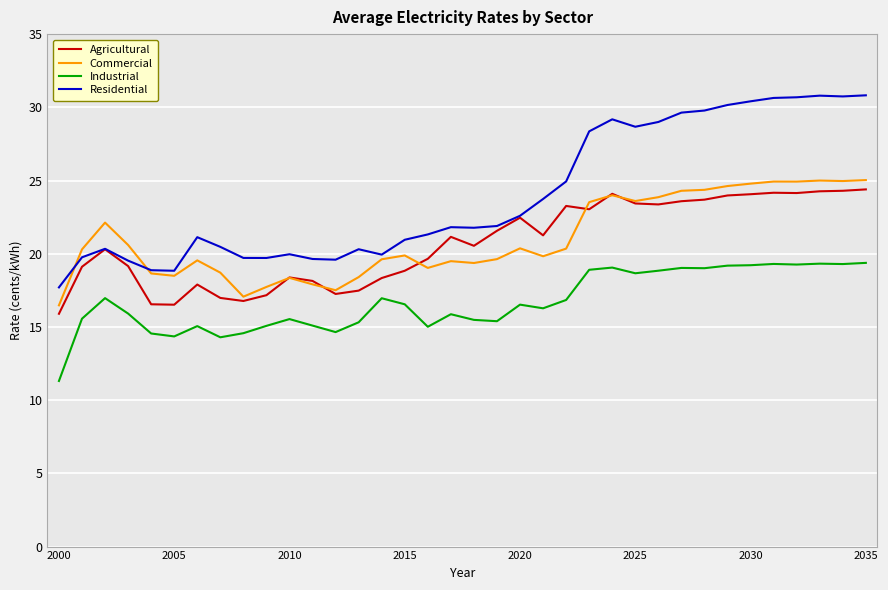

What is the minimum value for Residential?

17.7